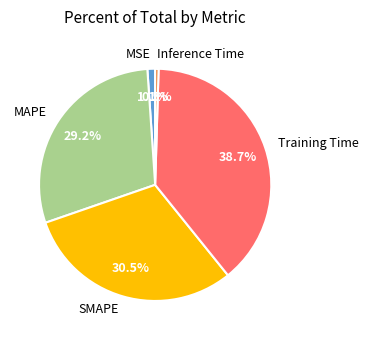

Is the sum of Inference Time and MSE greater than half?

No